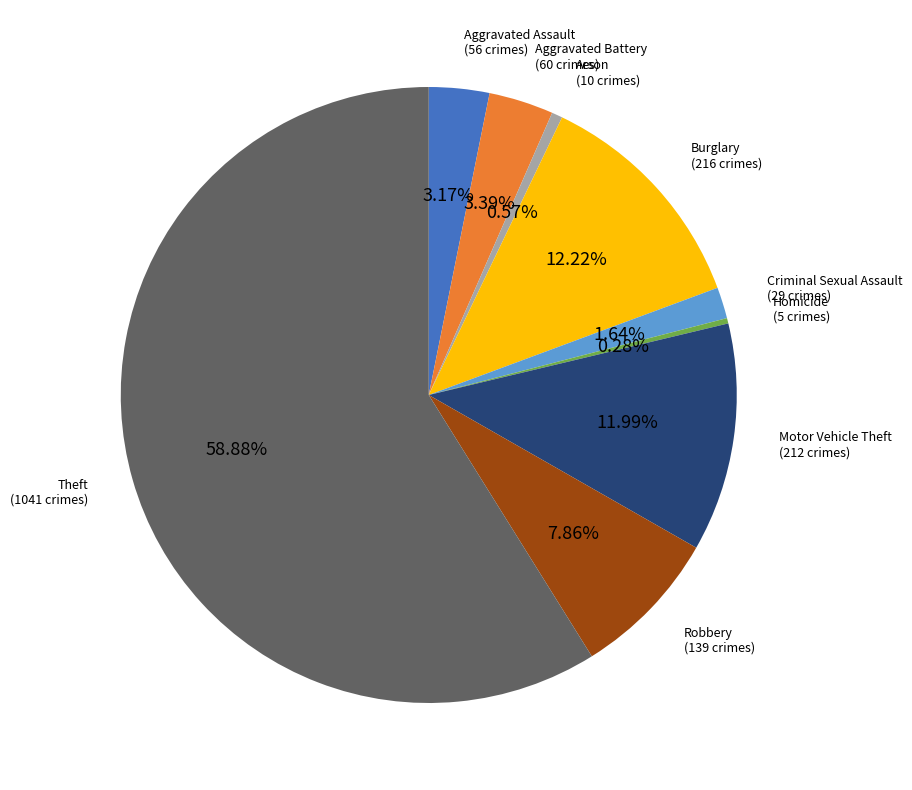

Count the number of slices in the pie.

9